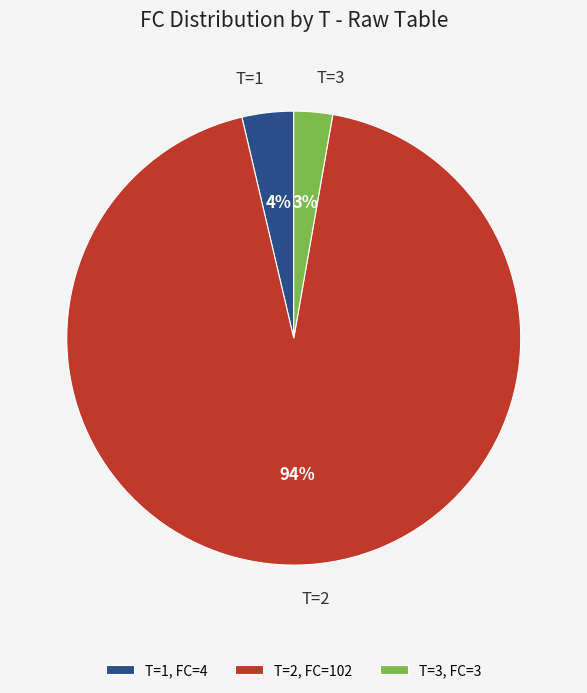

The T=1 slice represents 4% of the pie. True or false?

True